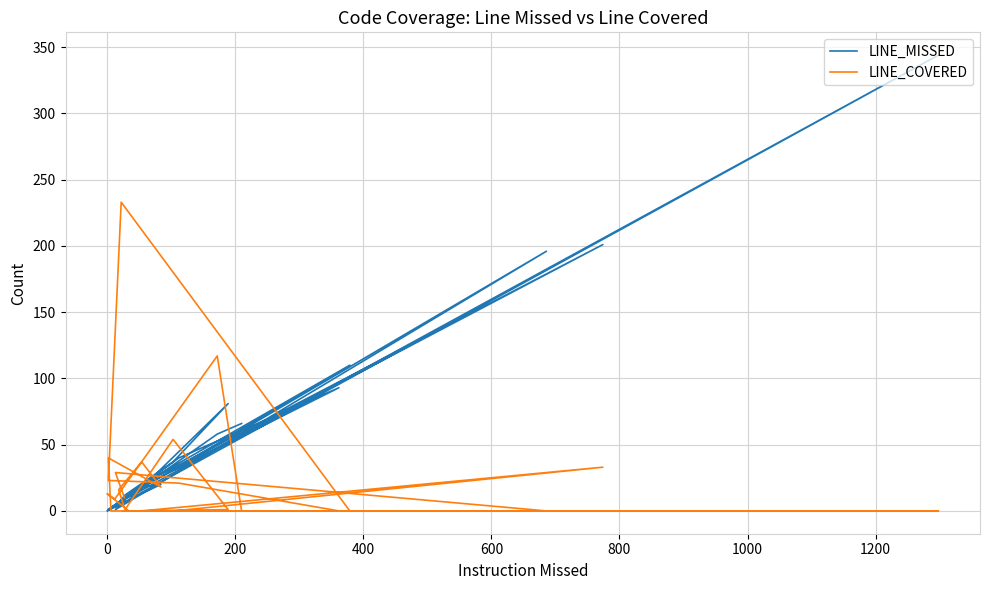

What is the average value of the LINE_MISSED series?

48